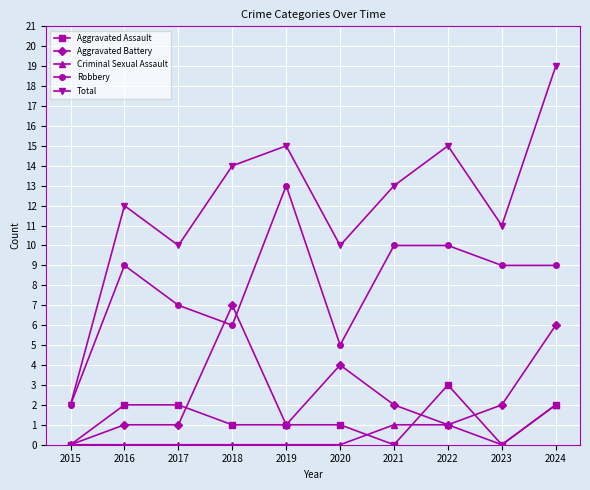

How many lines are shown in the chart?

5